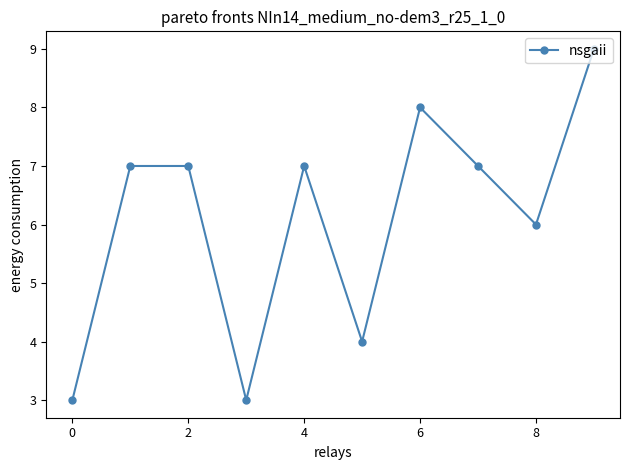

Count the number of data series in this chart.

1